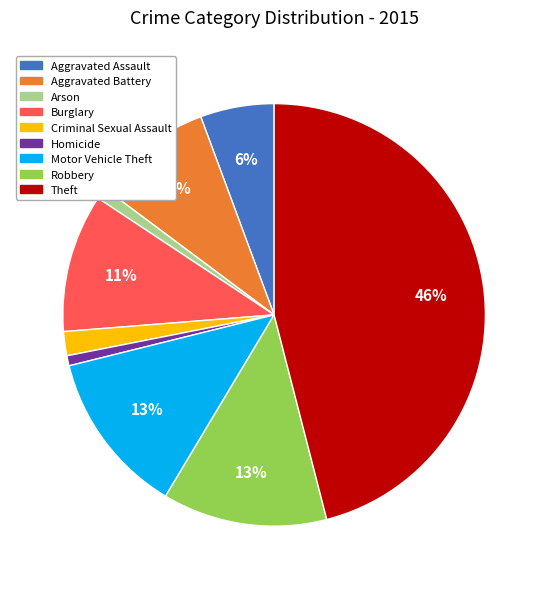

Does any single category account for the majority?

No